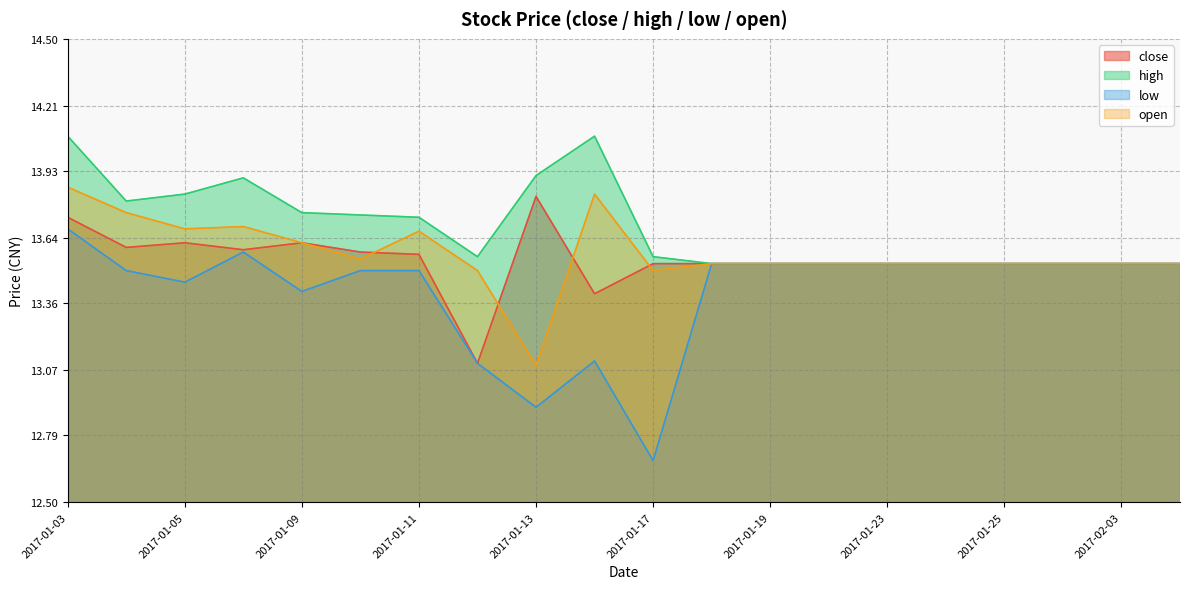

Between 2017-01-05 and 2017-01-13, which series saw the biggest shift?

open